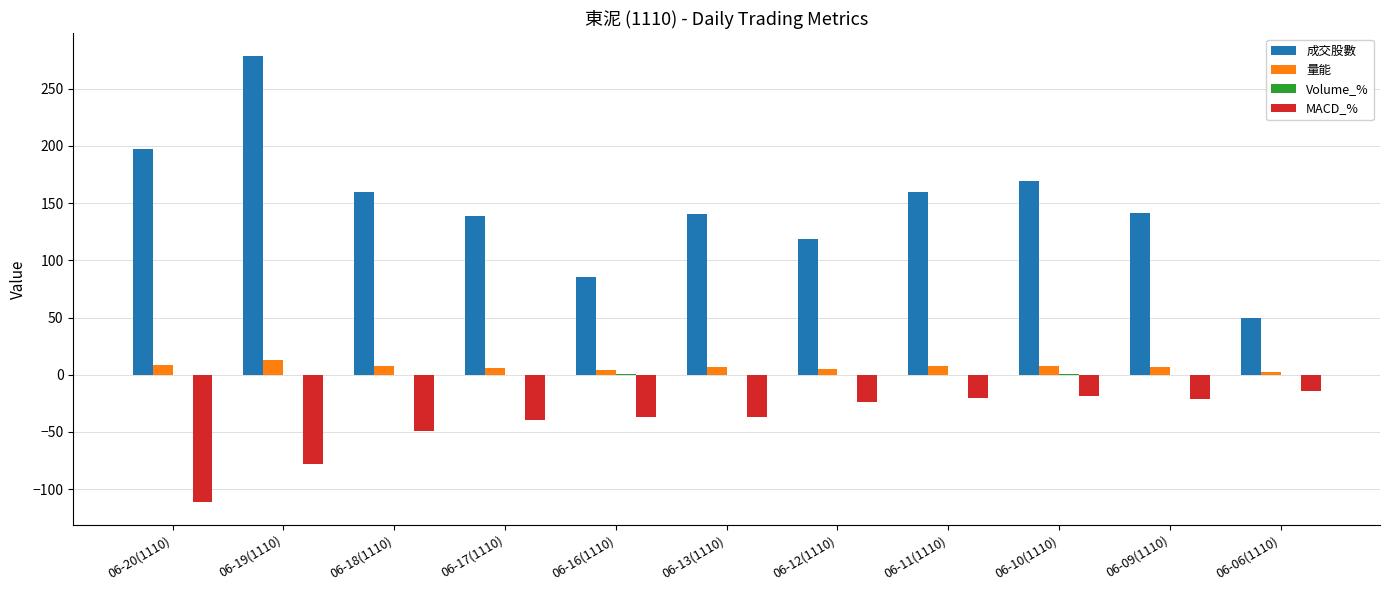

What is the sum of all 成交股數 values?

1639.4